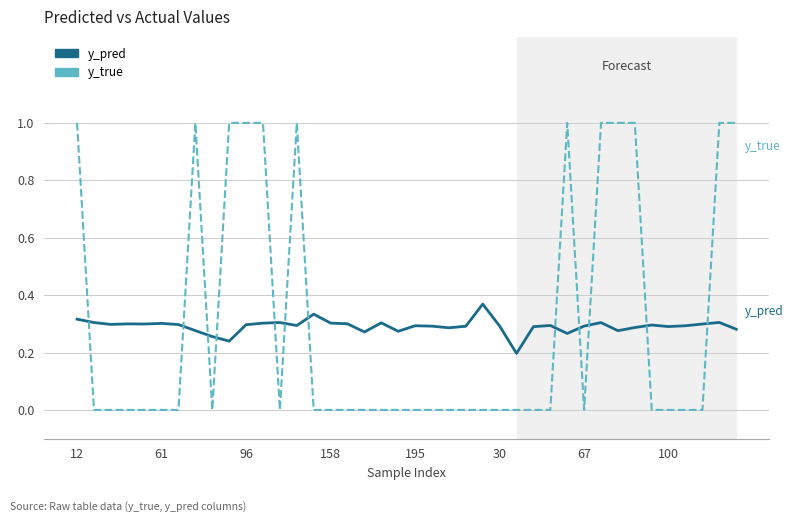

Which series has the largest range (max minus min)?

y_true